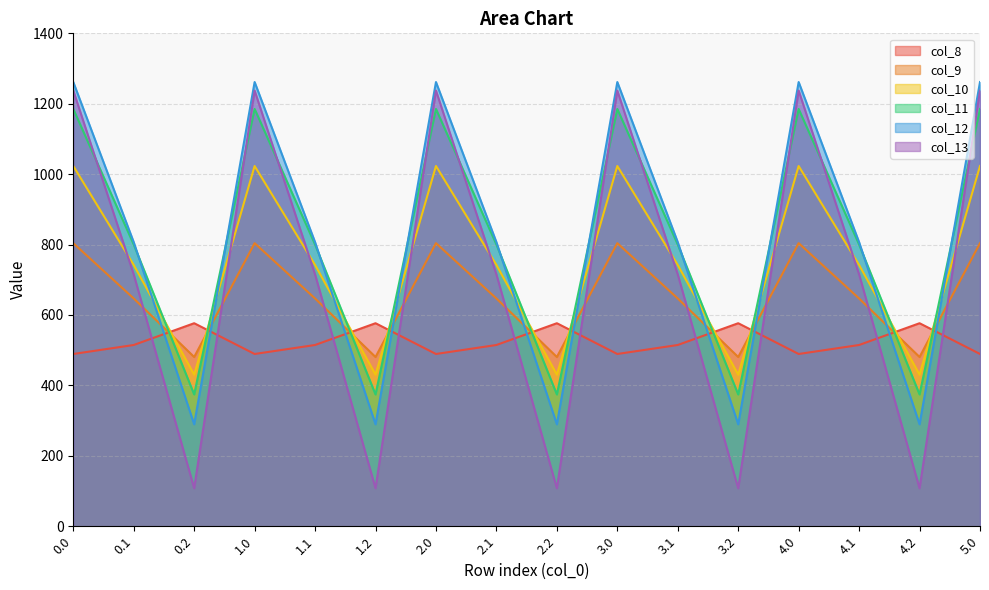

How many intersections are there between col_10 and col_11?

10